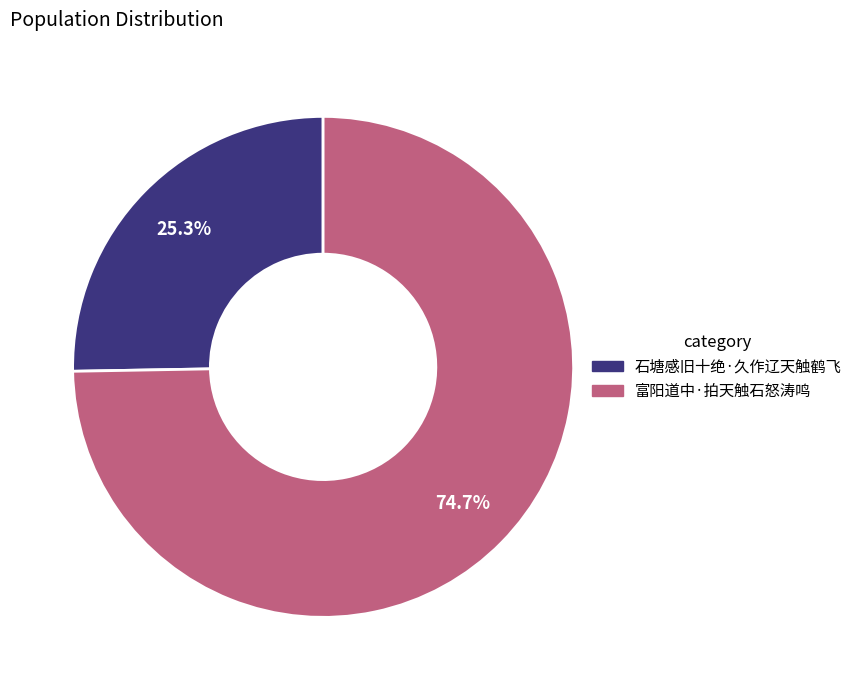

To the nearest percent, what percentage of the pie is 石塘感旧十绝·久作辽天触鹤飞?

25%